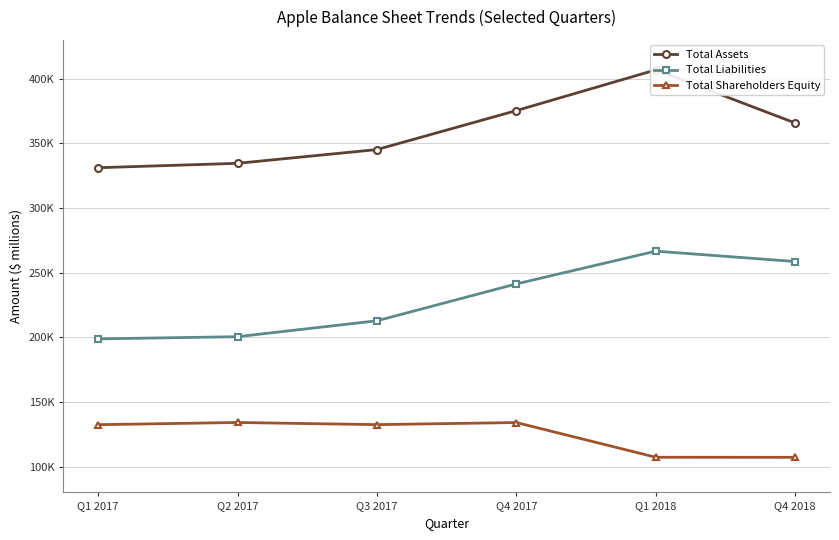

Which category has the lowest value in the Total Liabilities series?

Q1 2017